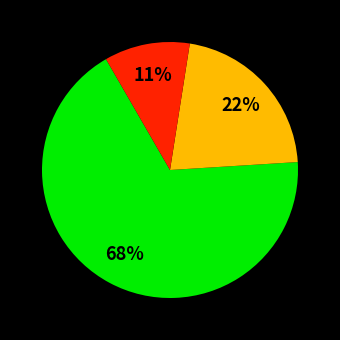

To the nearest percent, what is the average slice percentage?

33%